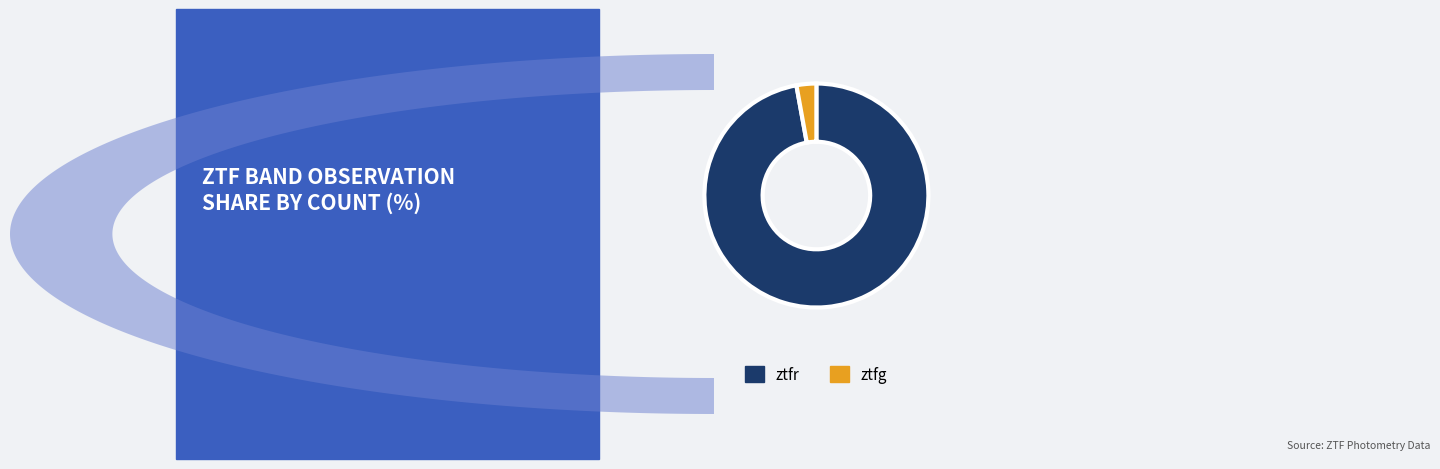

True or false: ztfg accounts for 3% of the total.

True